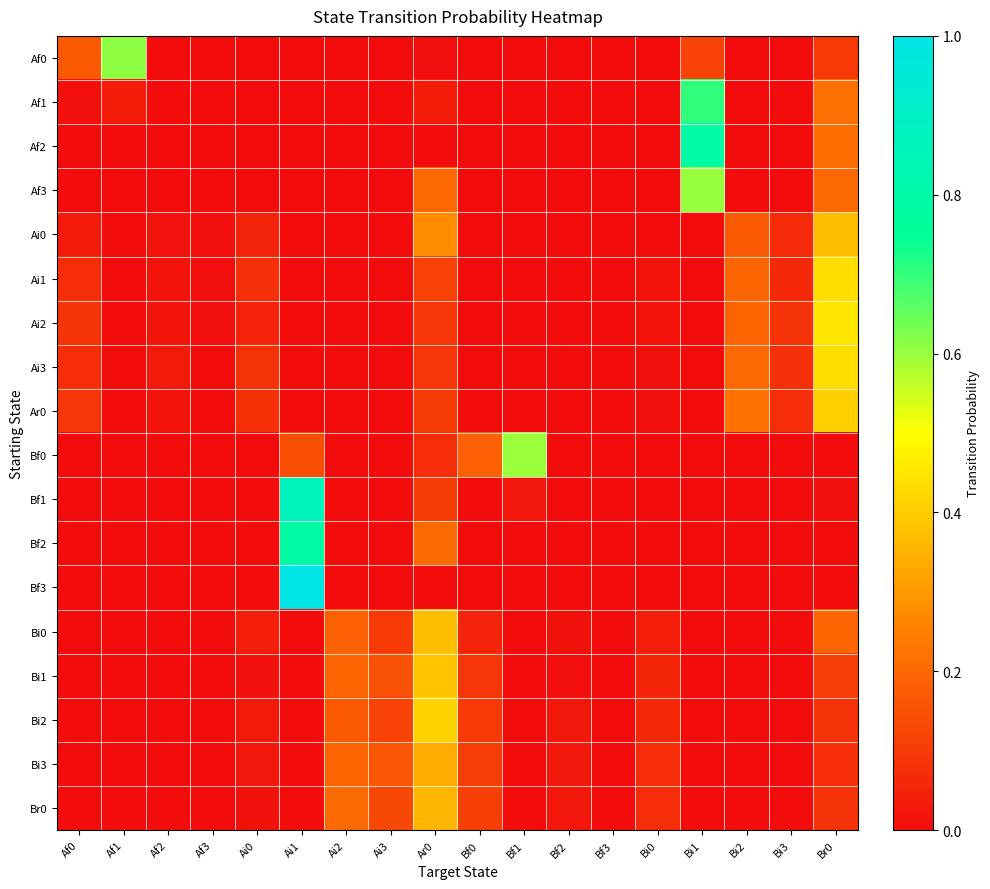

What is the difference between the maximum and minimum values in the Bi0 series?

0.4